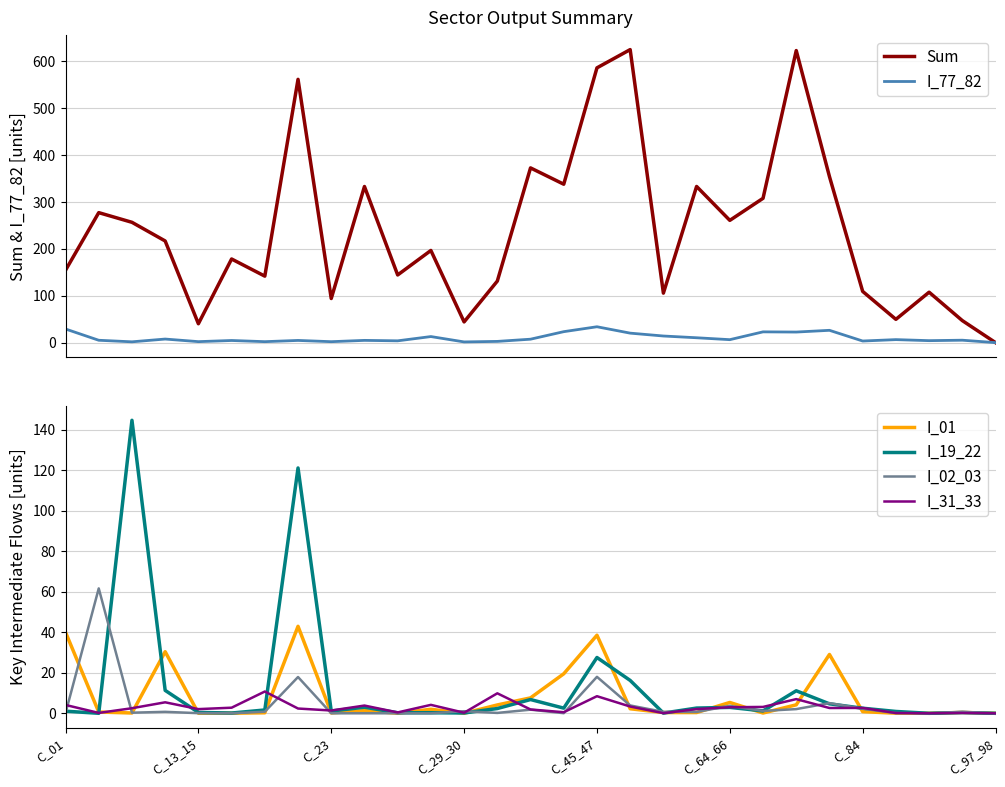

What is the difference between the maximum and minimum values in the I_77_82 series?

33.8